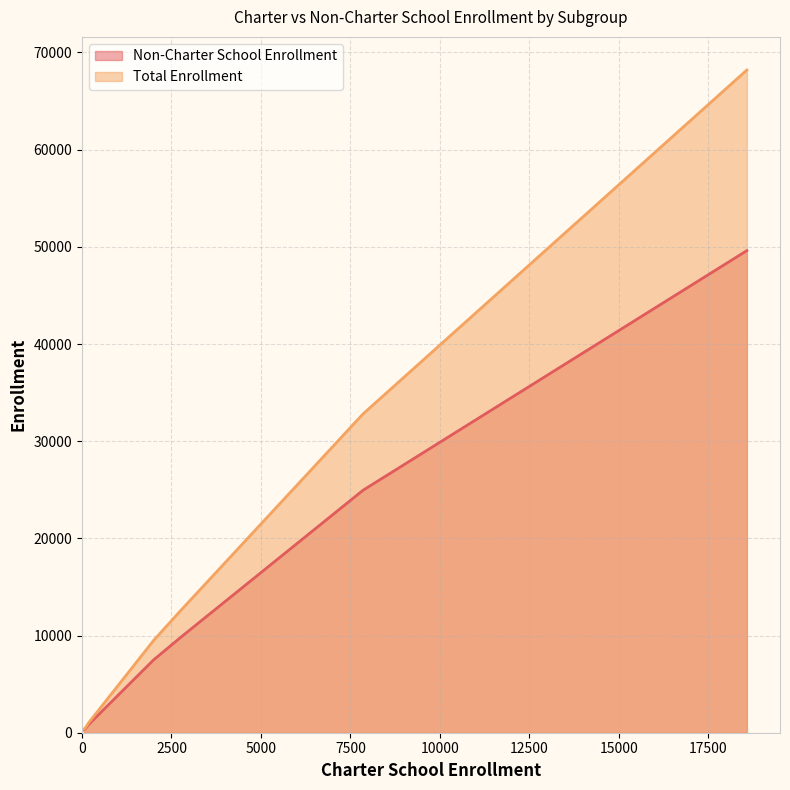

At which label does Non-Charter School Enrollment reach its minimum?

56